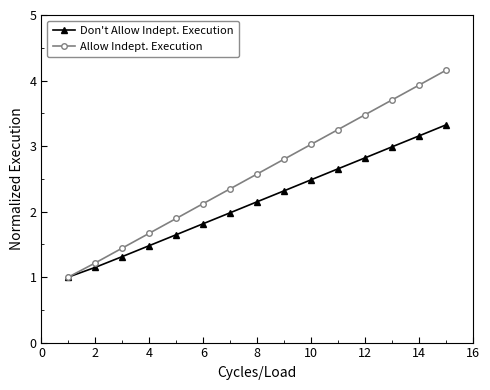

Which series has the widest spread of values?

Allow Indept. Execution